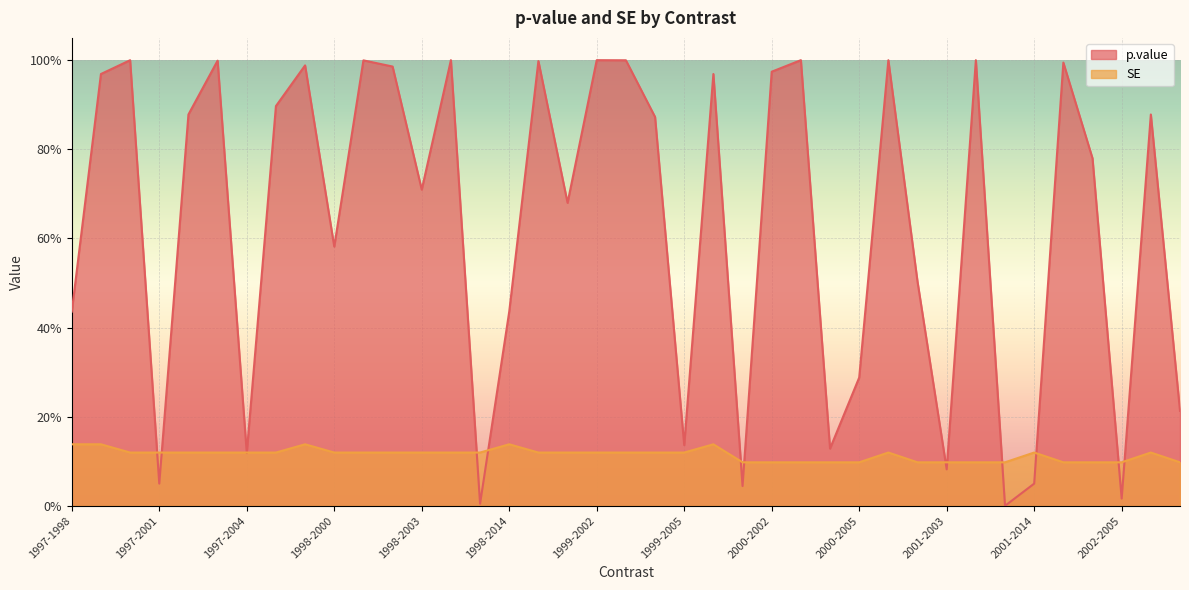

Is it true that SE equals 0.1 at 1999-2014?

True